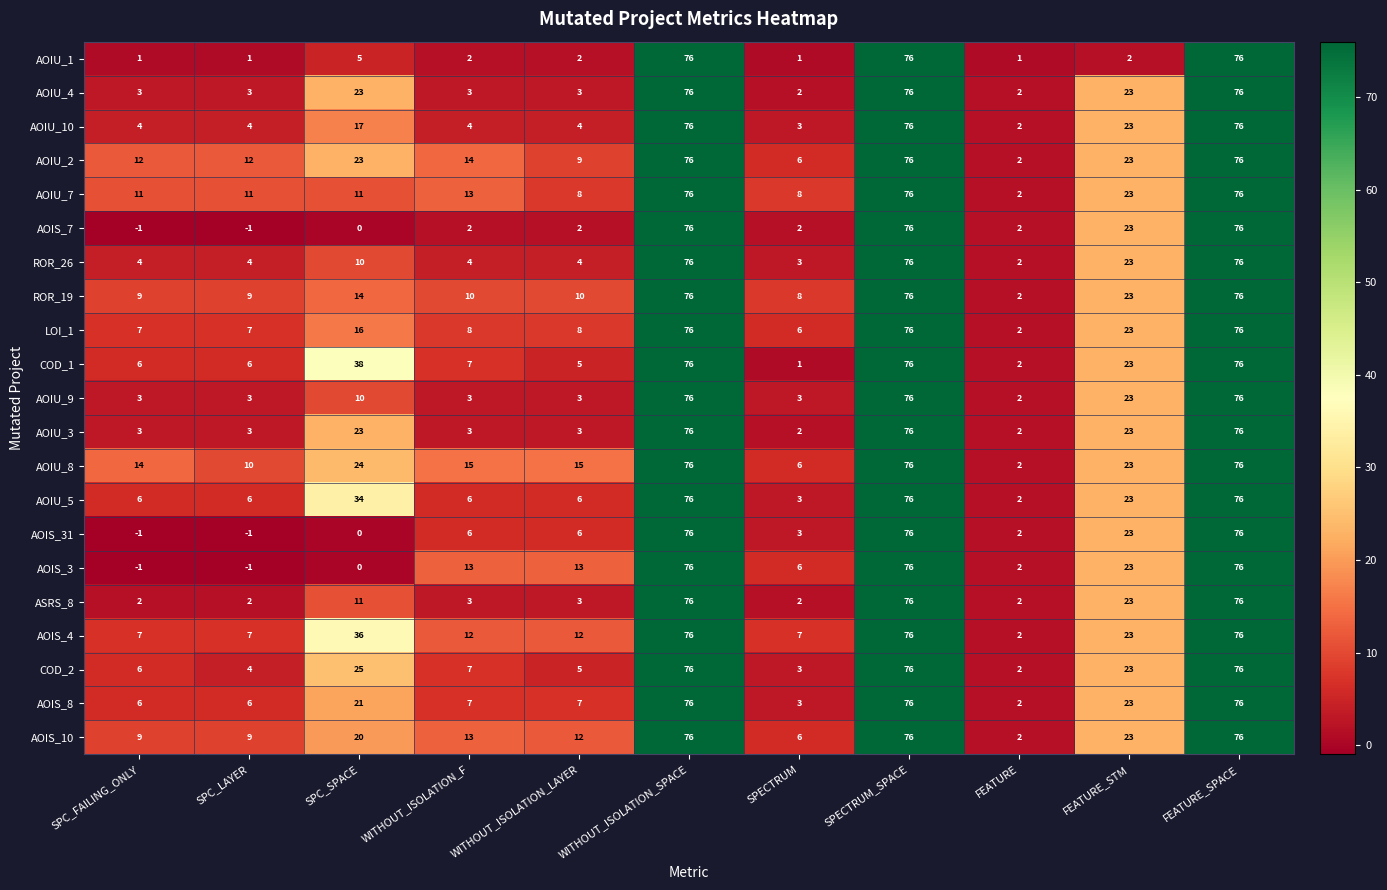

What is the highest value of the ROR_19 series?

76